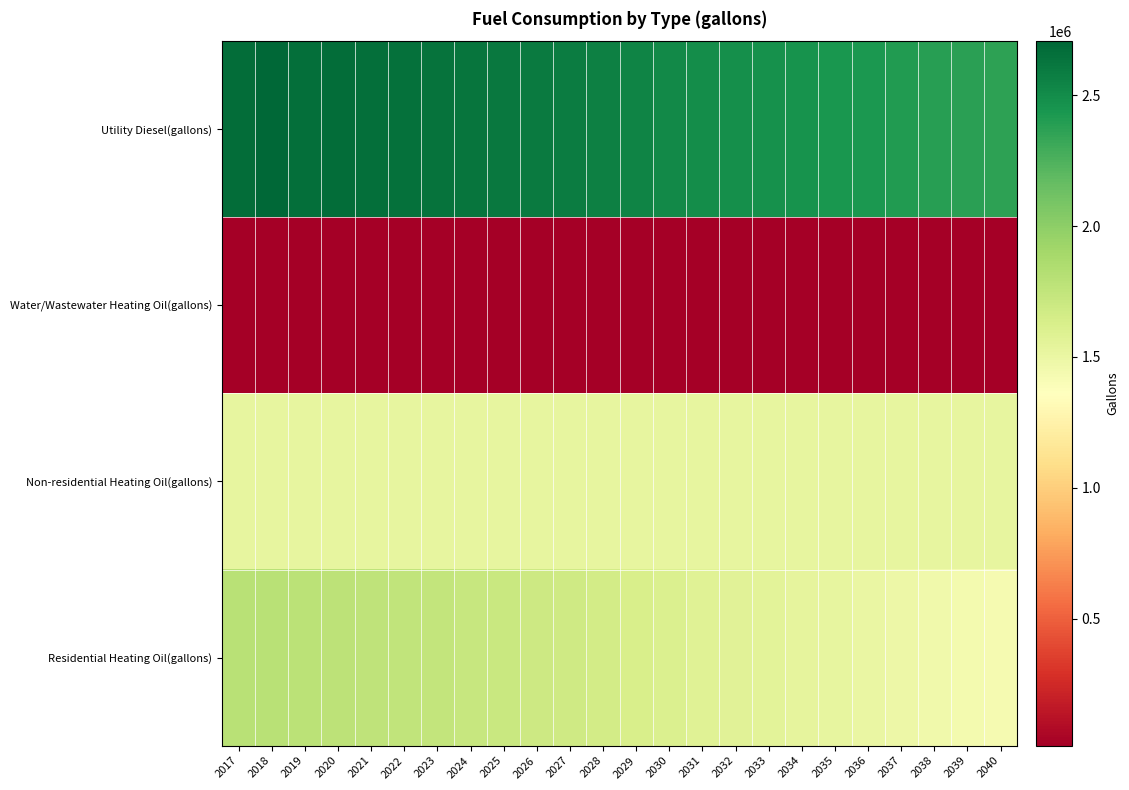

Which series has the largest range (max minus min)?

Residential Heating Oil(gallons)